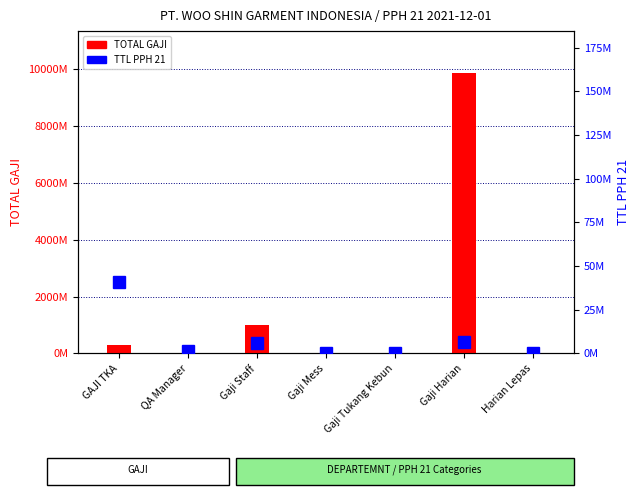

Which category has the lowest value in the TTL PPH 21 series?

Gaji Tukang Kebun